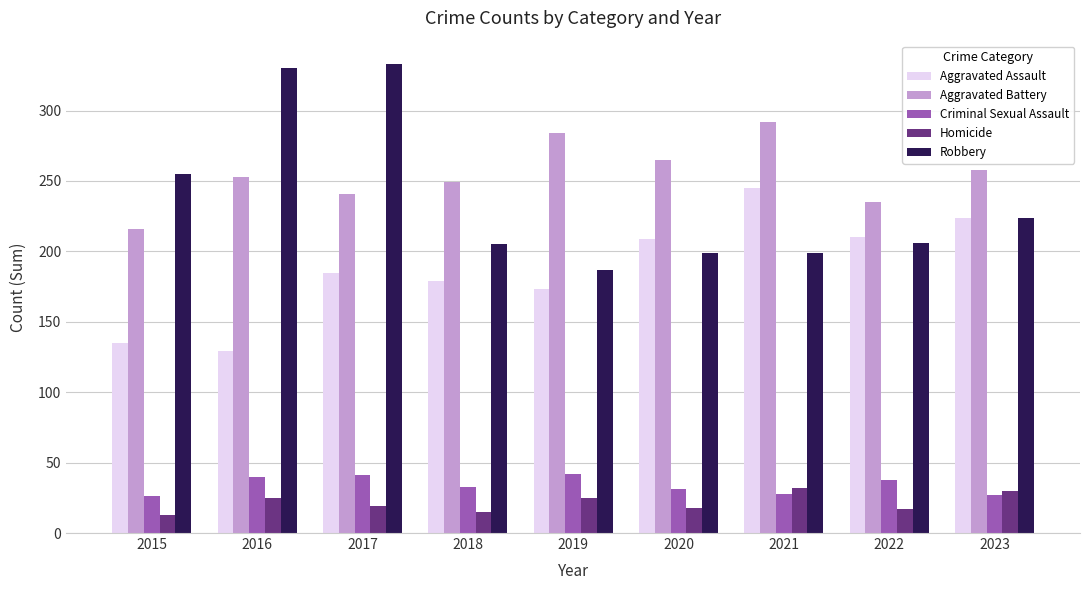

What is the difference between the second highest and minimum values in the Robbery series?

143